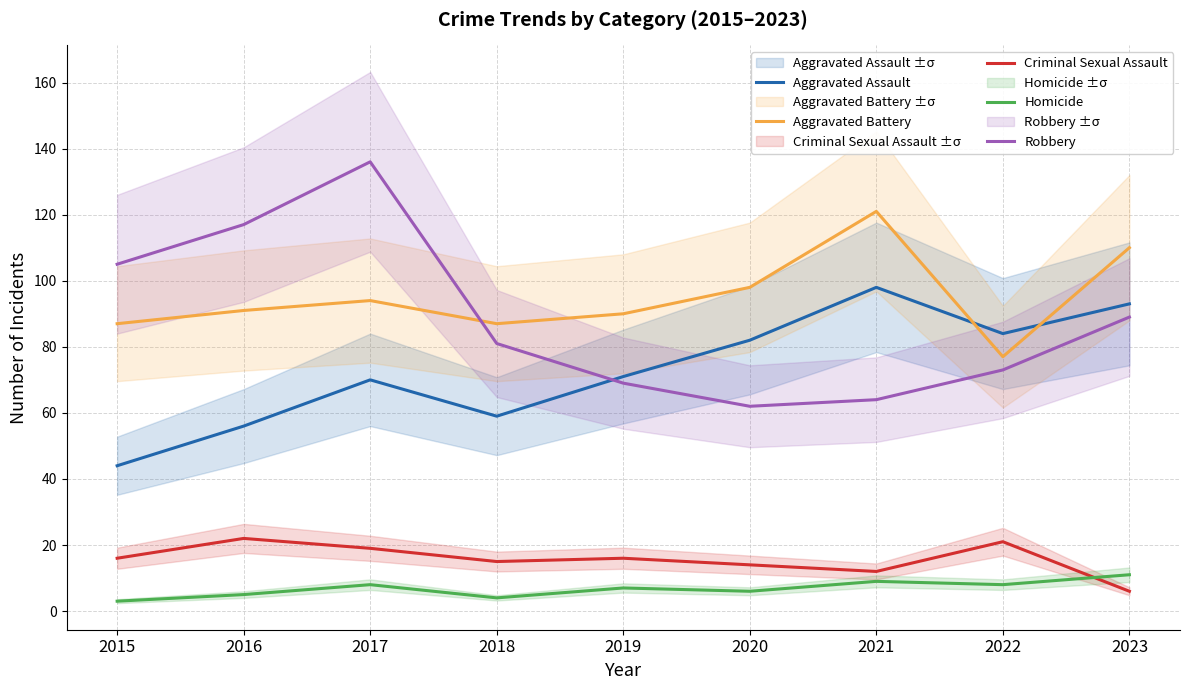

True or false: Aggravated Battery has a value of 52 at 2015.

False